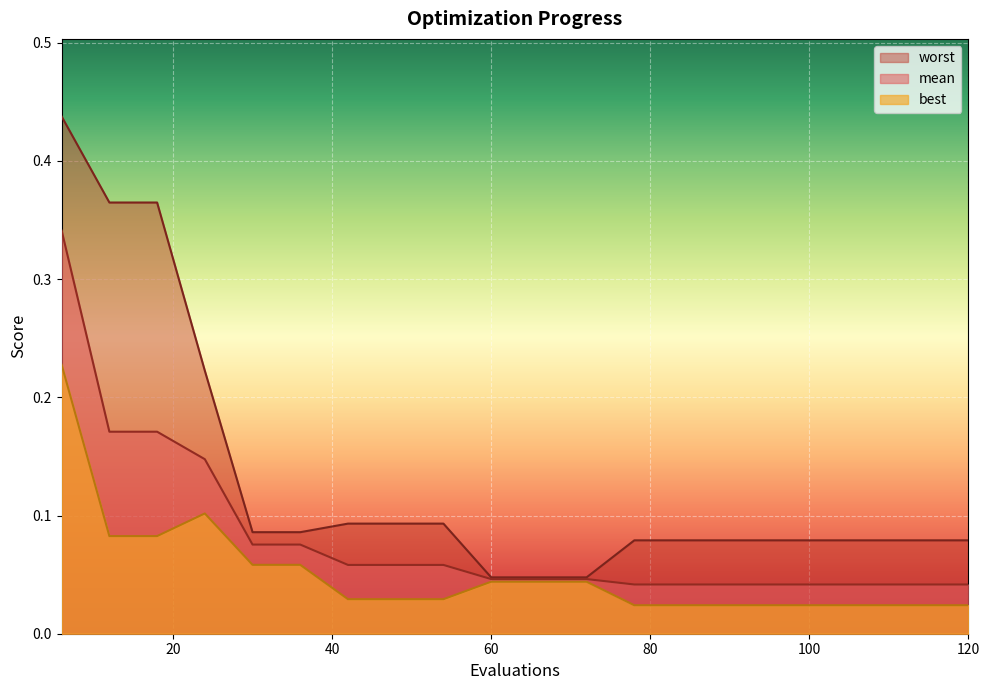

What is the value of the mean point at the 9th from the left?

0.1